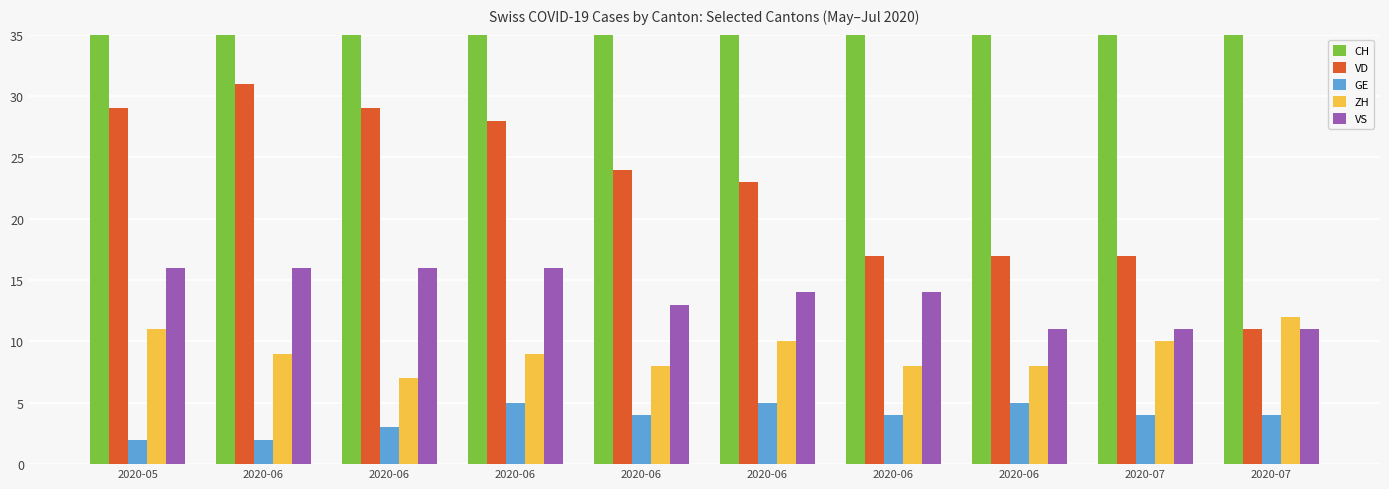

Are the bars horizontal?

No